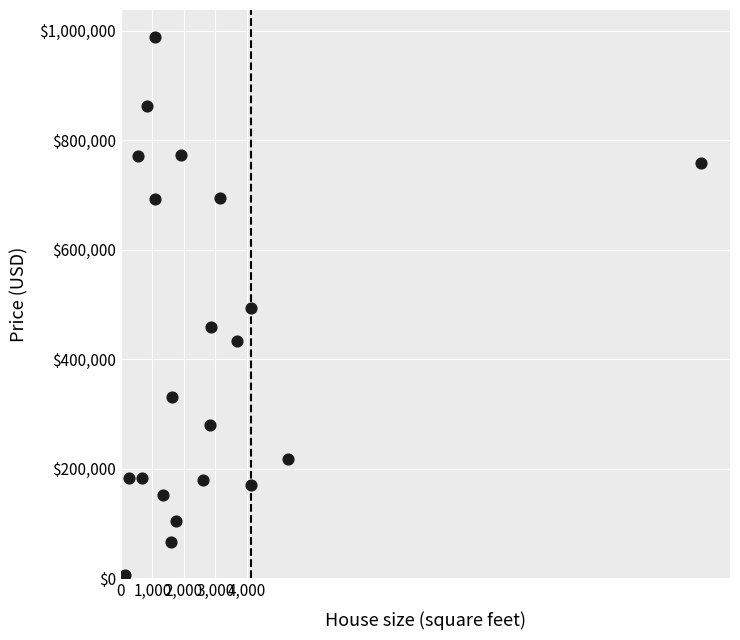

What is the range of Y values (max minus min)?

983584